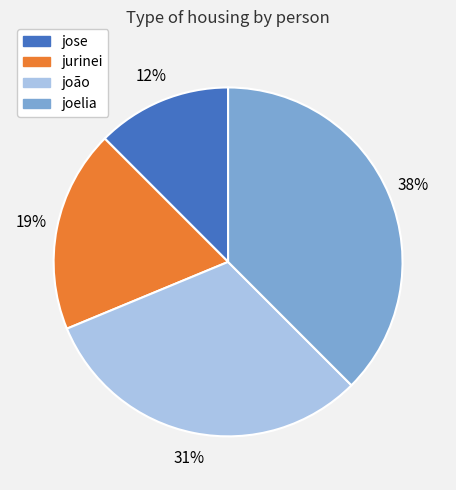

Approximately how many times larger is the value at jurinei compared to joelia?

0.5